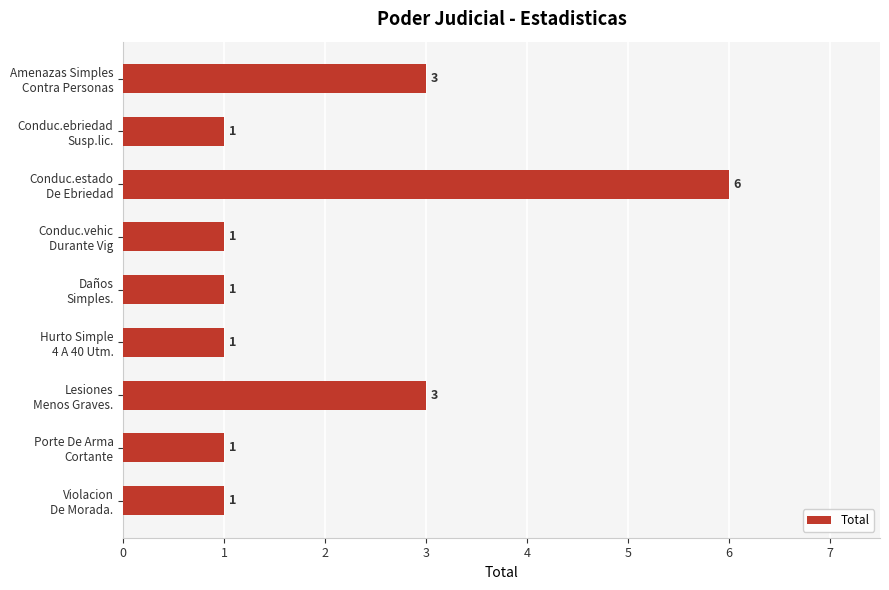

Count the number of values greater than 1.

3